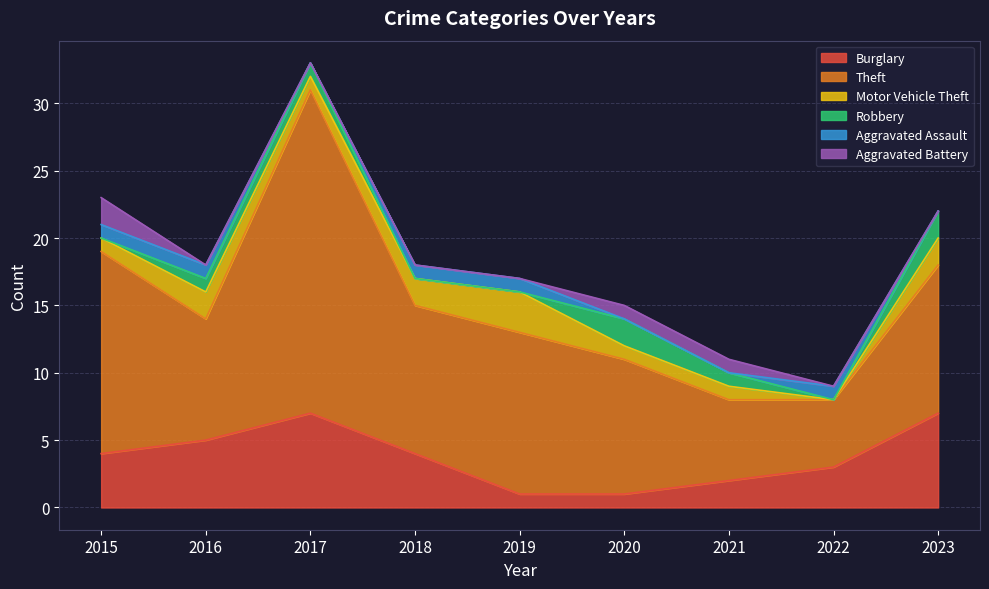

At which label is Aggravated Assault closest to 0?

2017